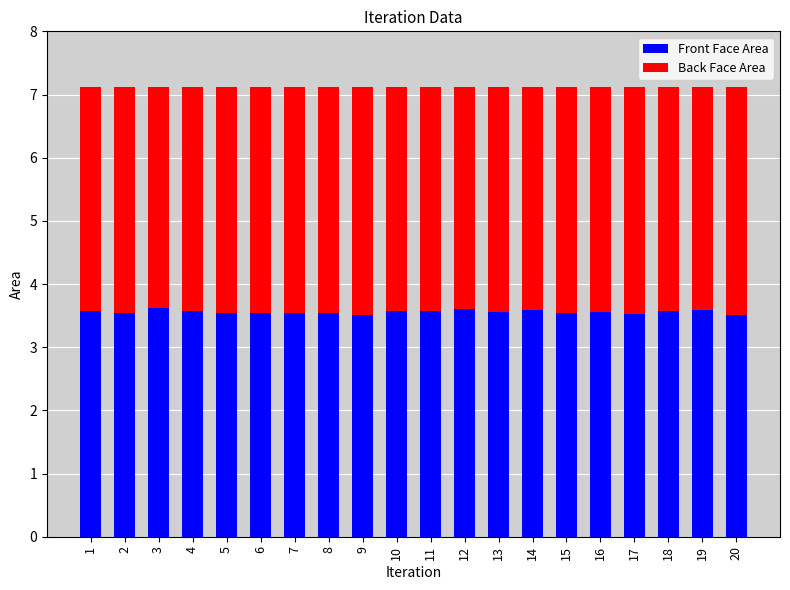

The Front Face Area series shows 4.7 at 11. True or false?

False